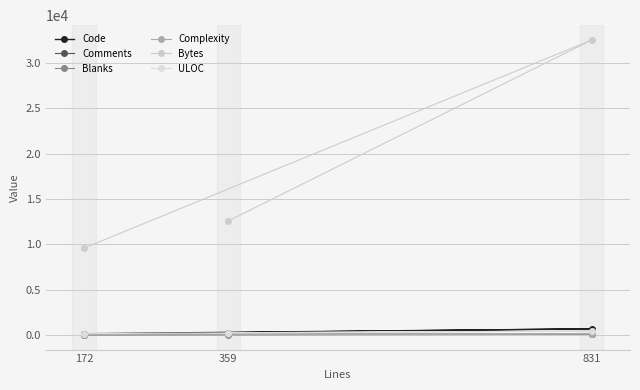

What is the value of the ULOC point at the 1st from the left?

143